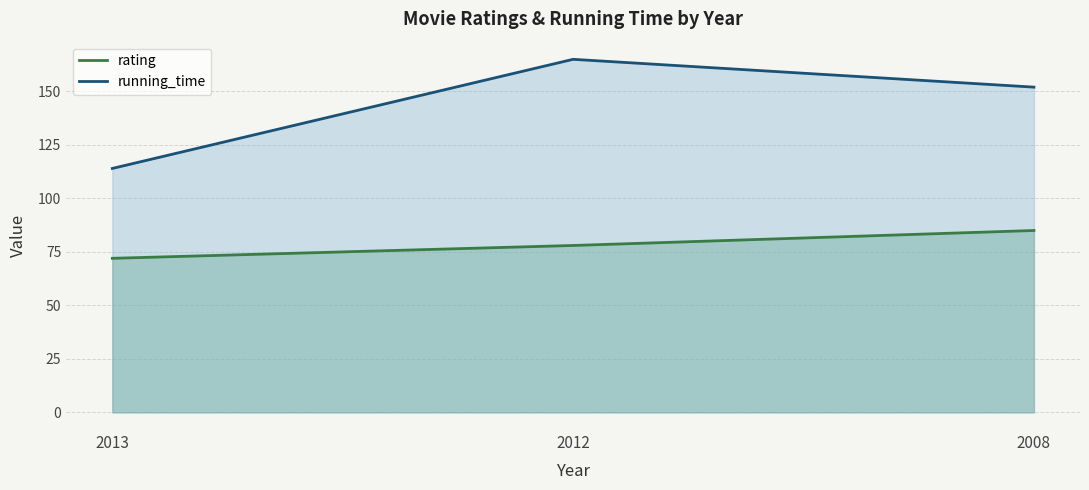

What is the sum of the running_time values at 2008 and 2013?

266